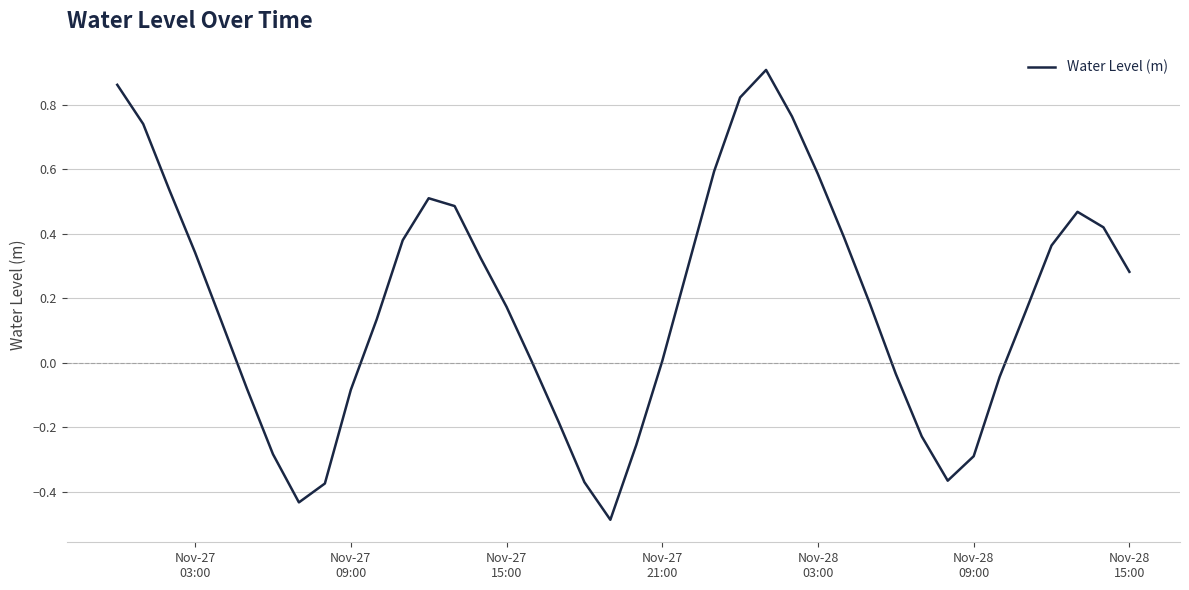

What is the difference between the maximum and minimum values?

1.4